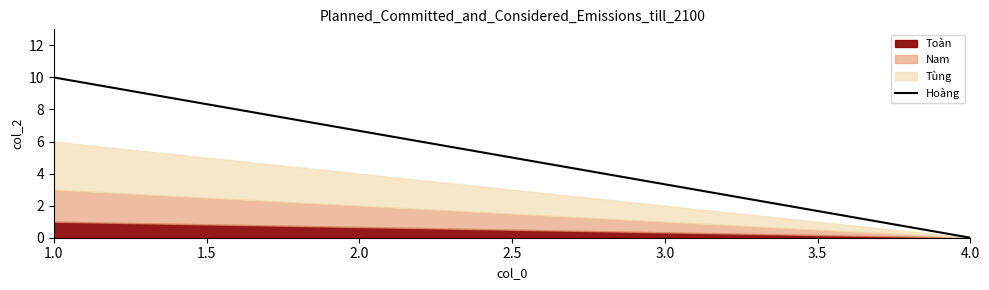

Does the chart display data point markers on the line(s)?

No